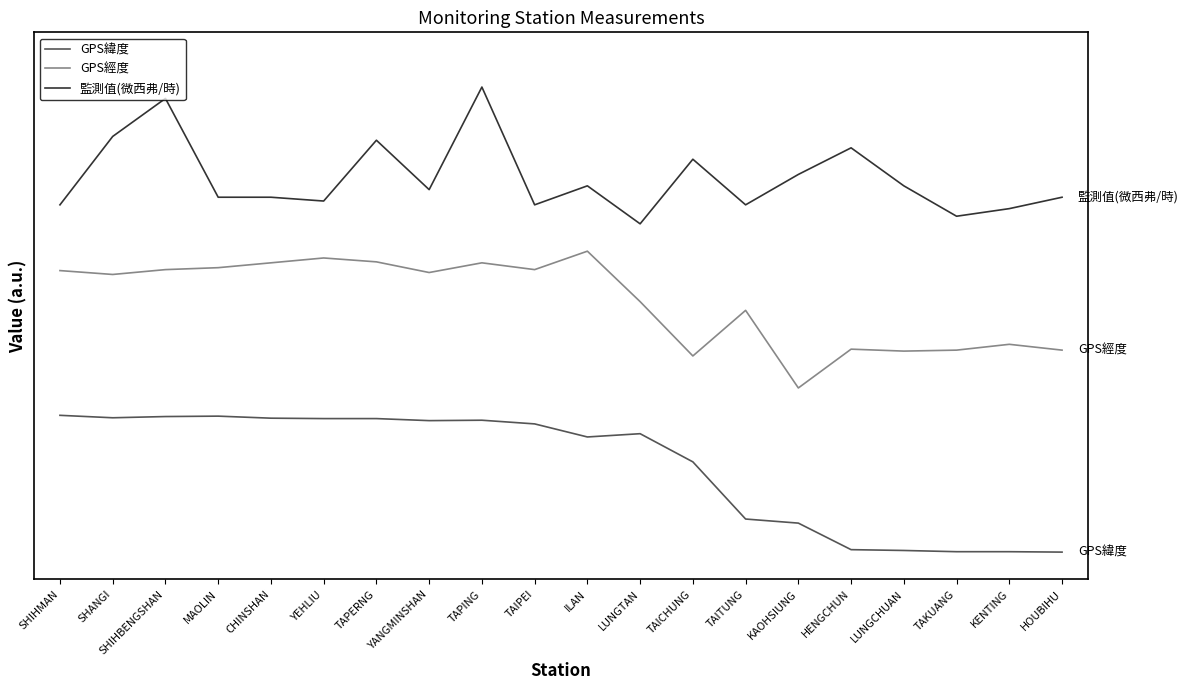

Does the chart display data point markers on the line(s)?

No